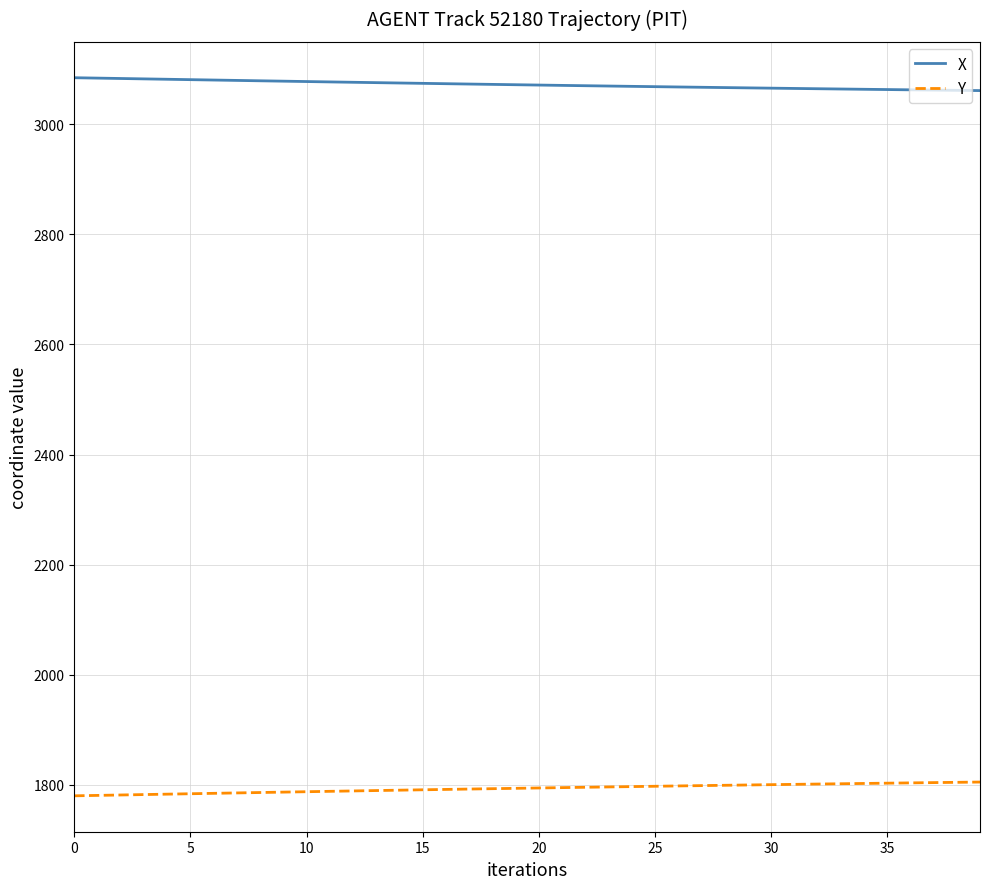

What are all the series names shown in the legend?

X, Y